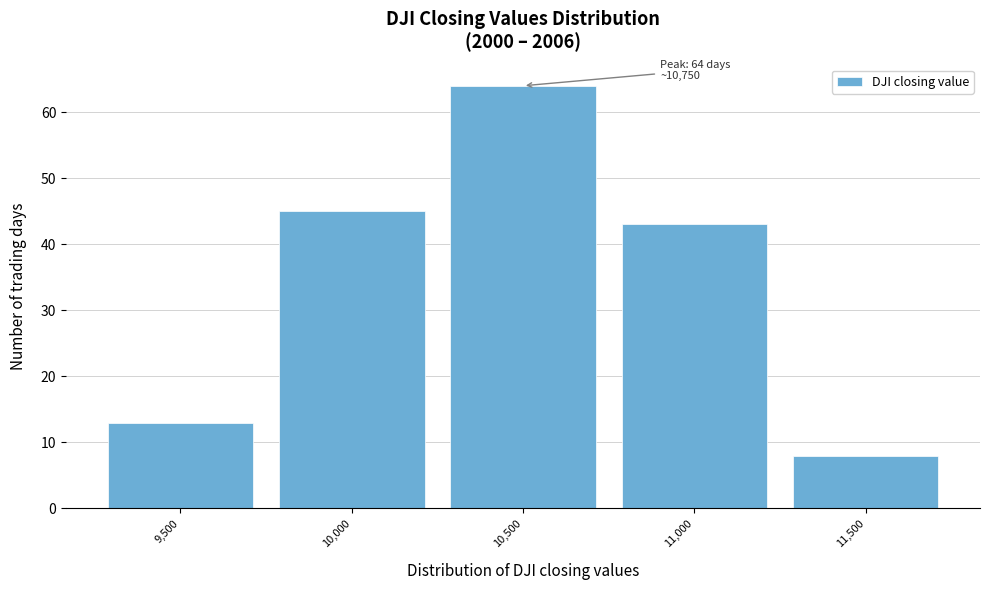

Reading left to right, extract all data points from this chart.

9,500=13	10,000=45	10,500=64	11,000=43	11,500=8